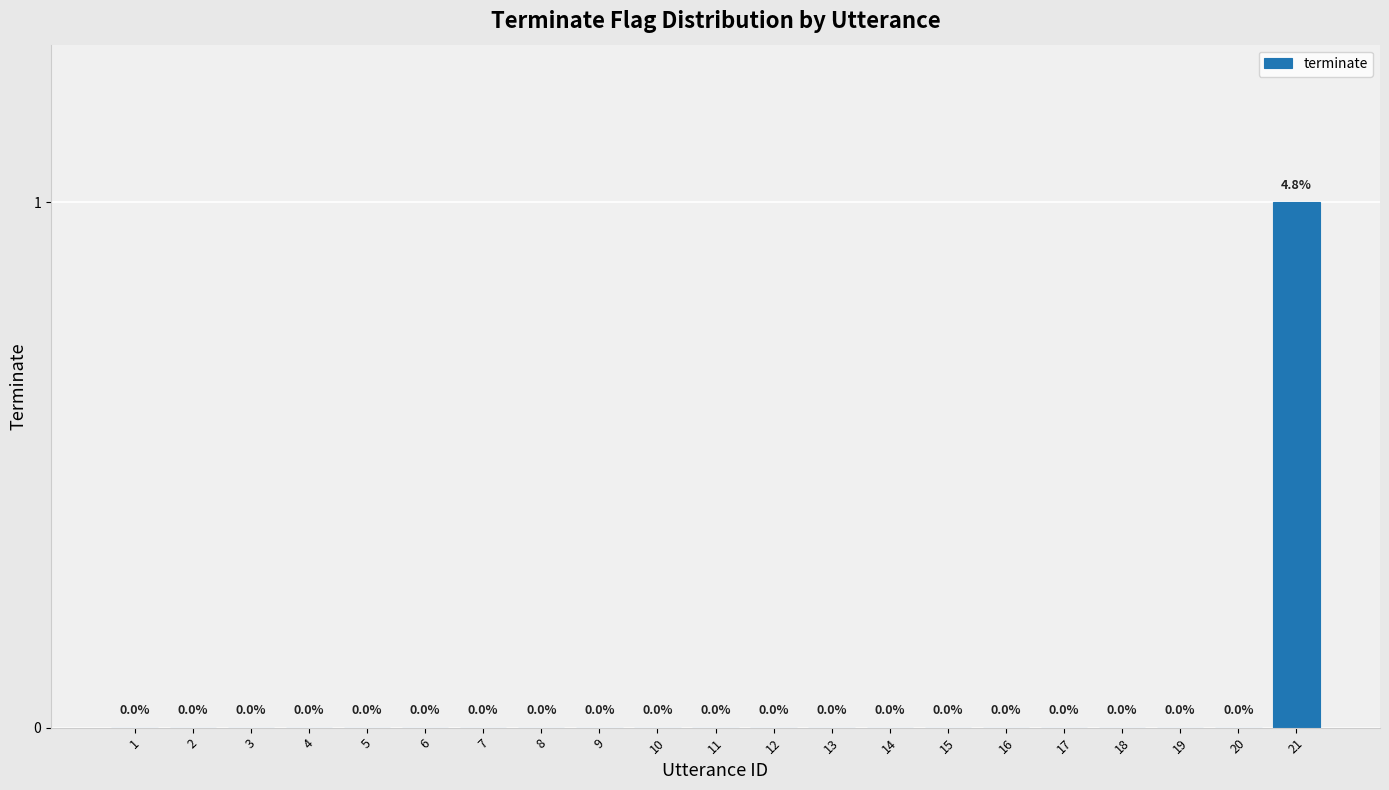

How many values are above zero?

1